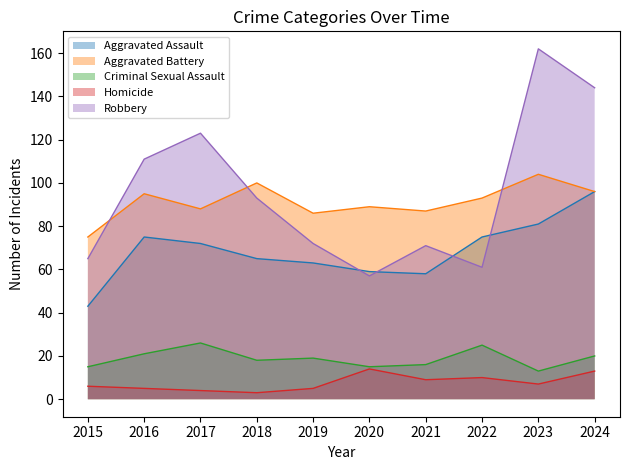

Reading right to left, transcribe all the data shown in this chart.

Aggravated Assault: 96	81	75	58	59	63	65	72	75	43
Aggravated Battery: 96	104	93	87	89	86	100	88	95	75
Criminal Sexual Assault: 20	13	25	16	15	19	18	26	21	15
Homicide: 13	7	10	9	14	5	3	4	5	6
Robbery: 144	162	61	71	57	72	93	123	111	65